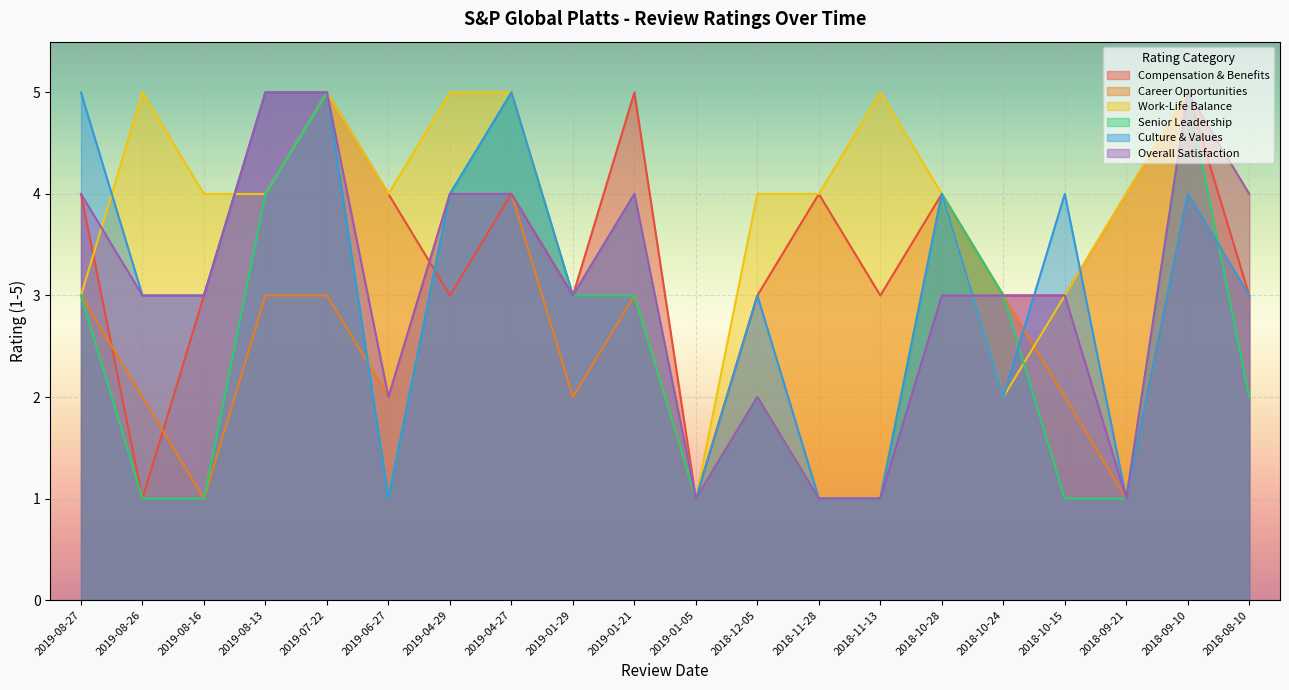

Does the chart display data point markers on the line(s)?

No